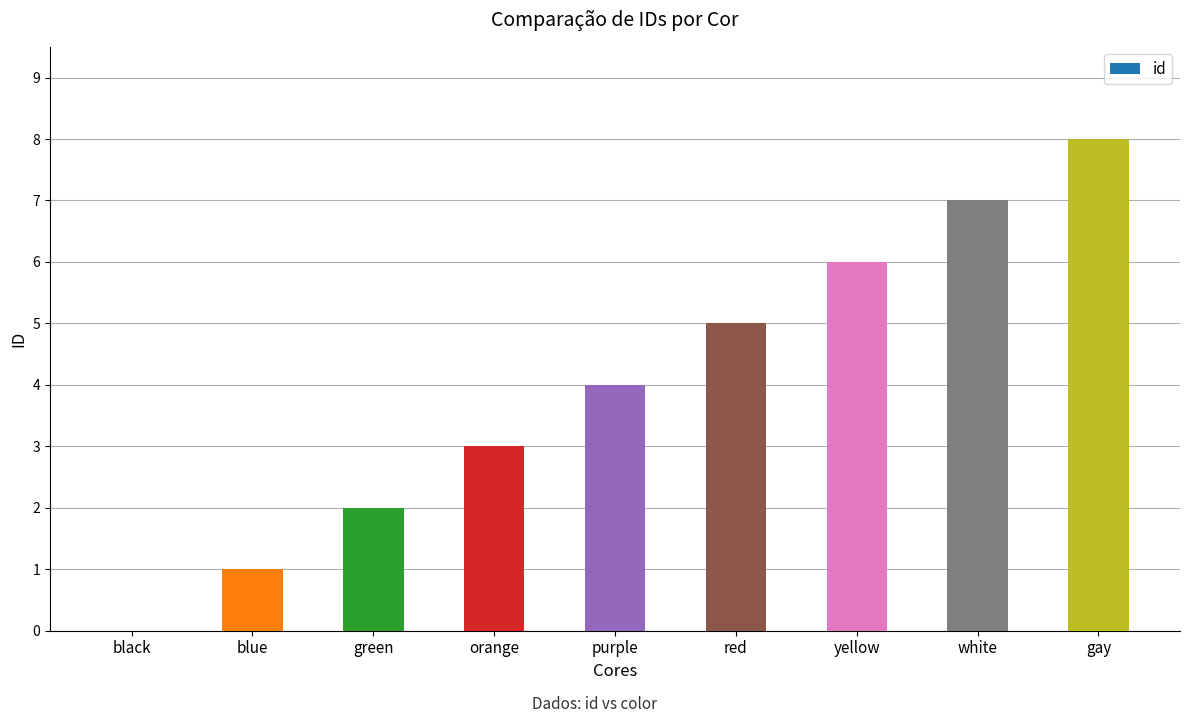

Reading left to right, list all the values displayed in this chart.

0	1	2	3	4	5	6	7	8